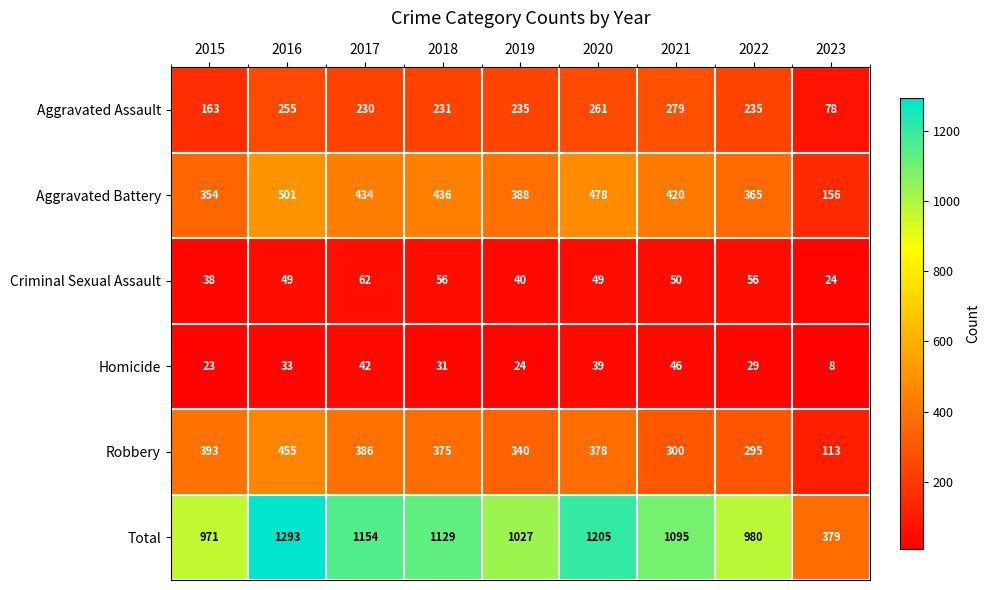

Rank the series at 2016 from lowest to highest value.

Homicide, Criminal Sexual Assault, Aggravated Assault, Robbery, Aggravated Battery, Total